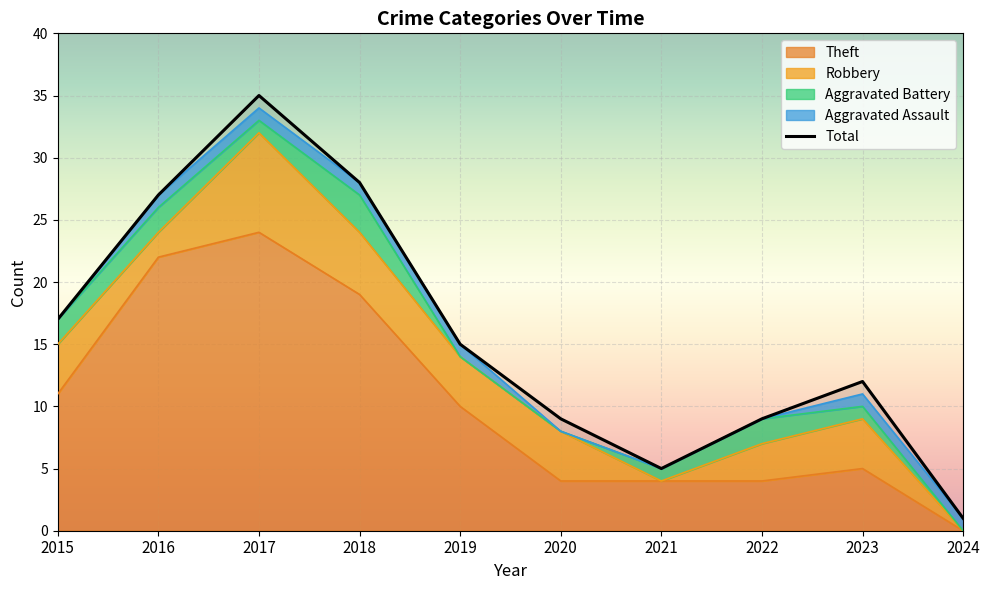

What is the value of the 9th point from the left?

12